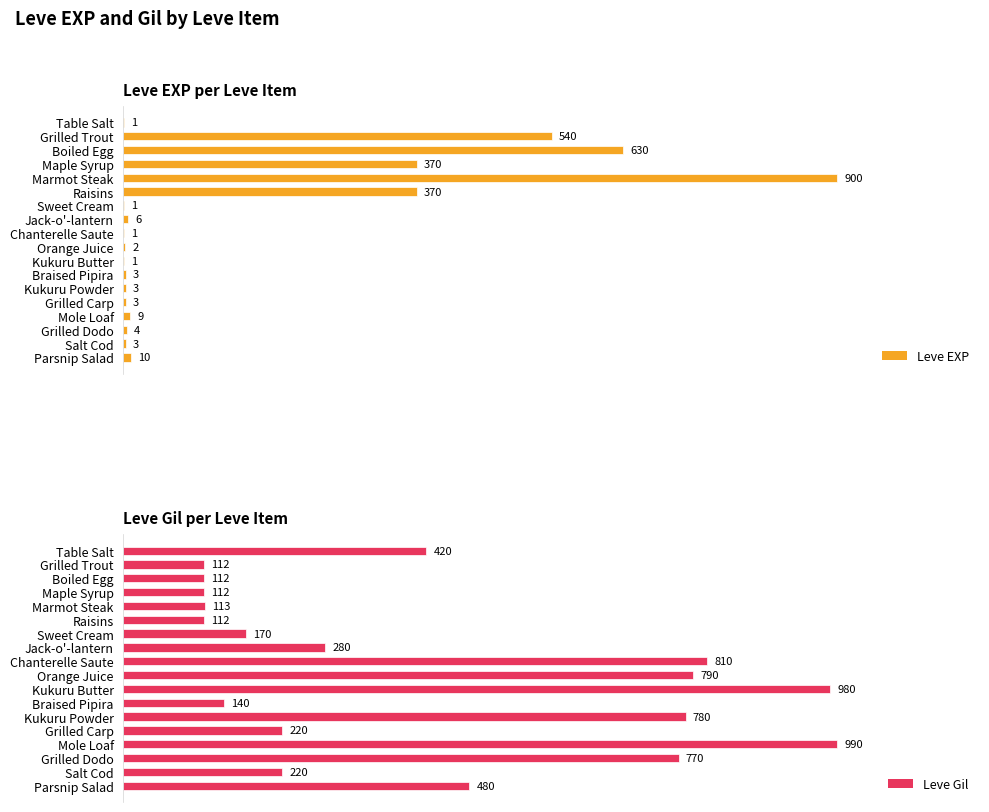

How many groups of bars are there?

18